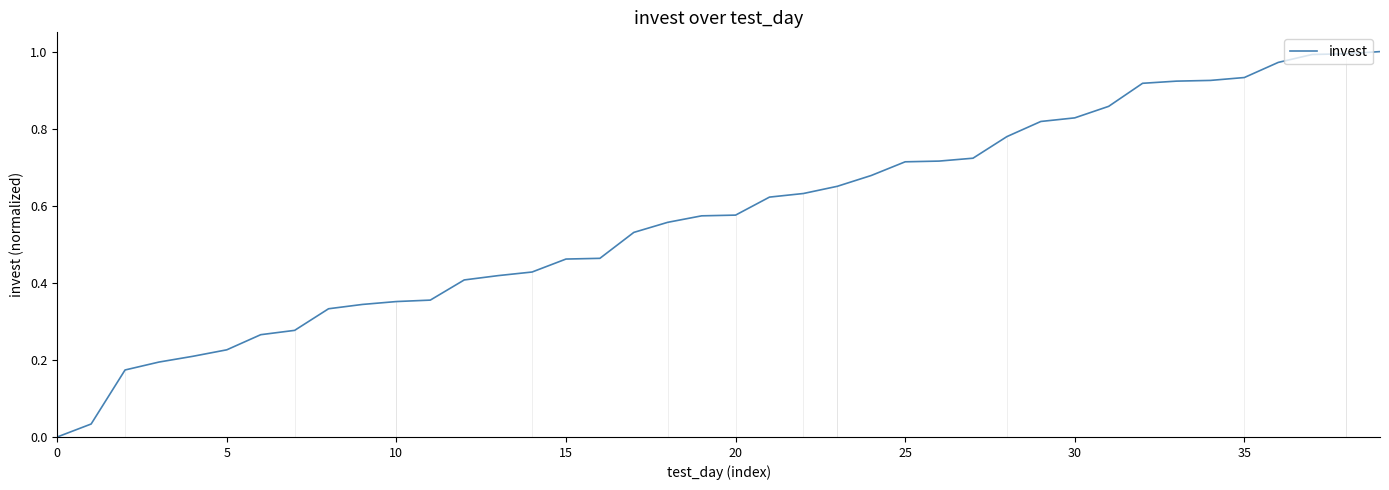

What is the label of the 11th point from the right?

29